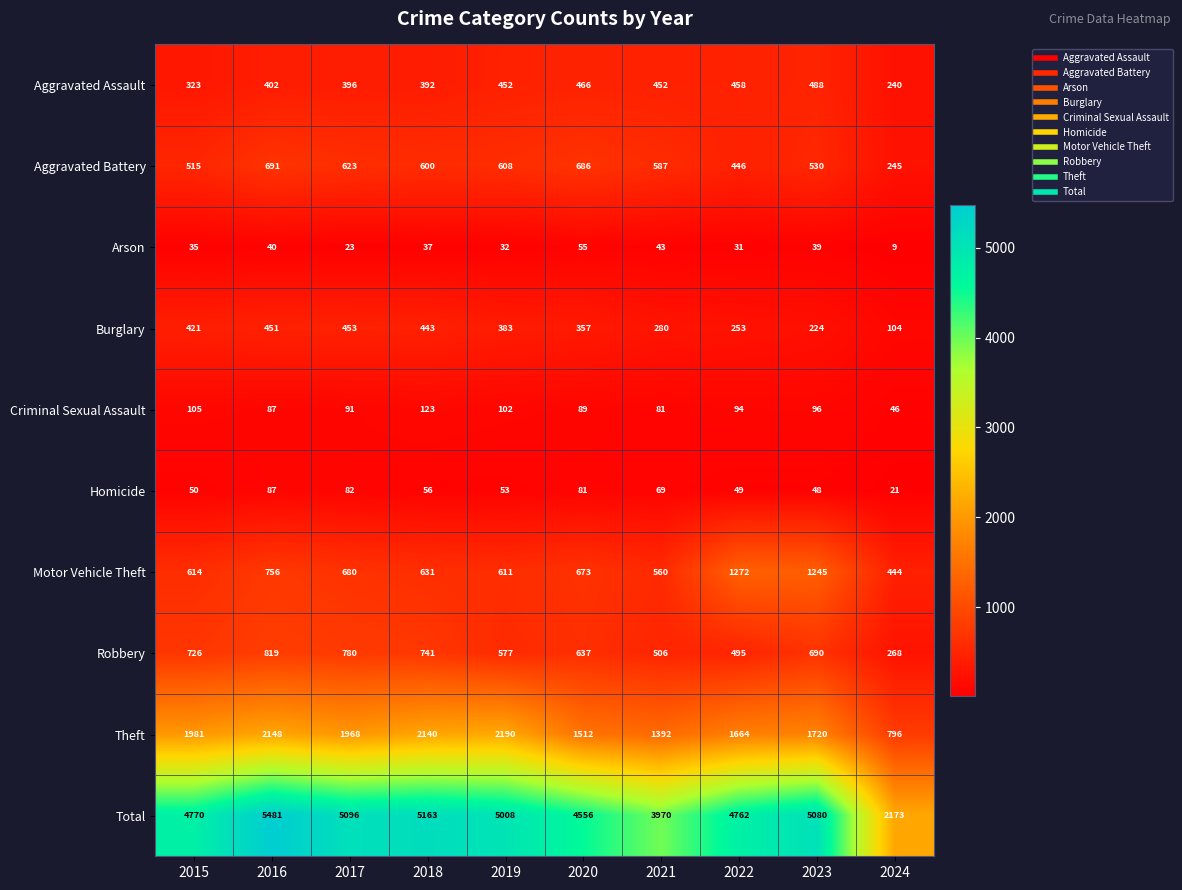

Between 2018 and 2022, which series saw the biggest shift?

Motor Vehicle Theft